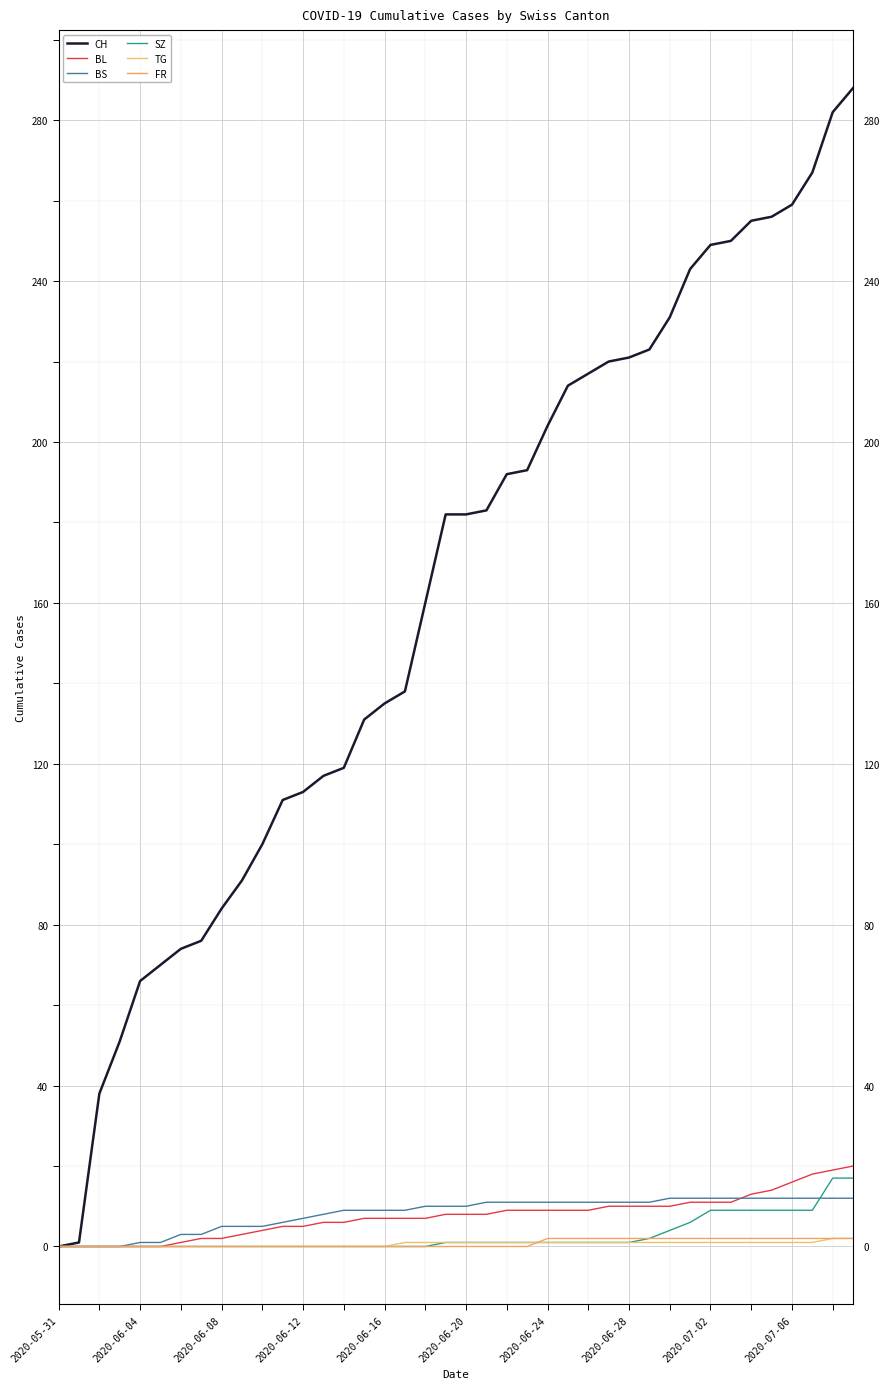

True or false: SZ and BL intersect in this chart.

False